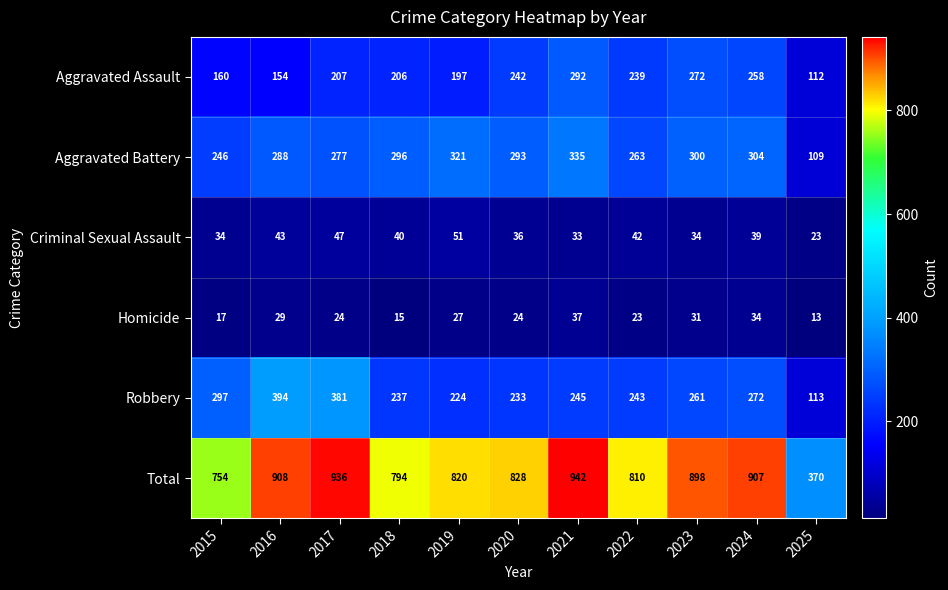

Rank the series by their maximum value, from lowest to highest.

Homicide, Criminal Sexual Assault, Aggravated Assault, Aggravated Battery, Robbery, Total